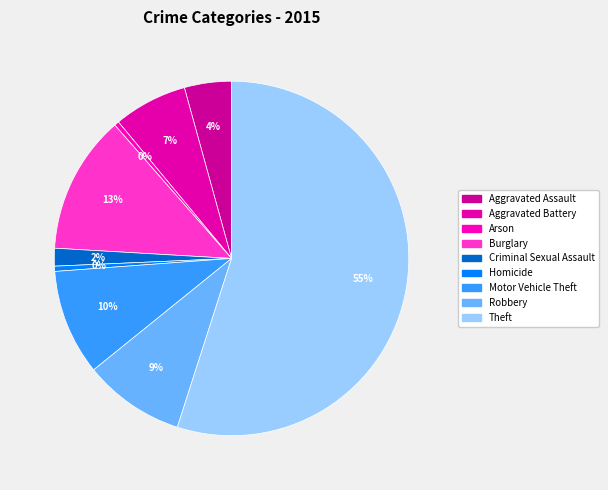

Which slice is the largest?

Theft